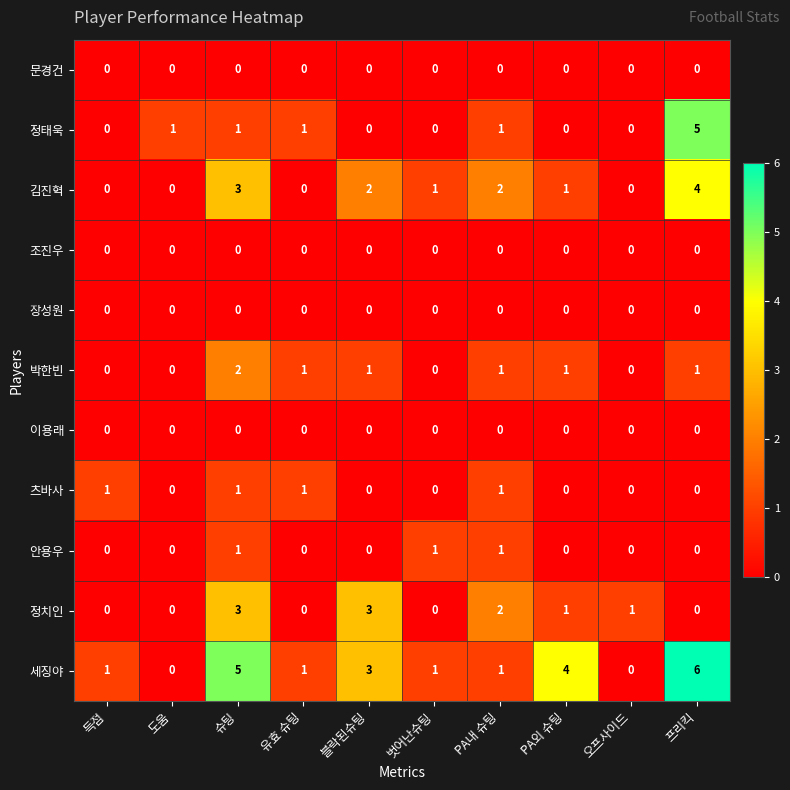

Which label corresponds to the largest value in the chart?

프리킥